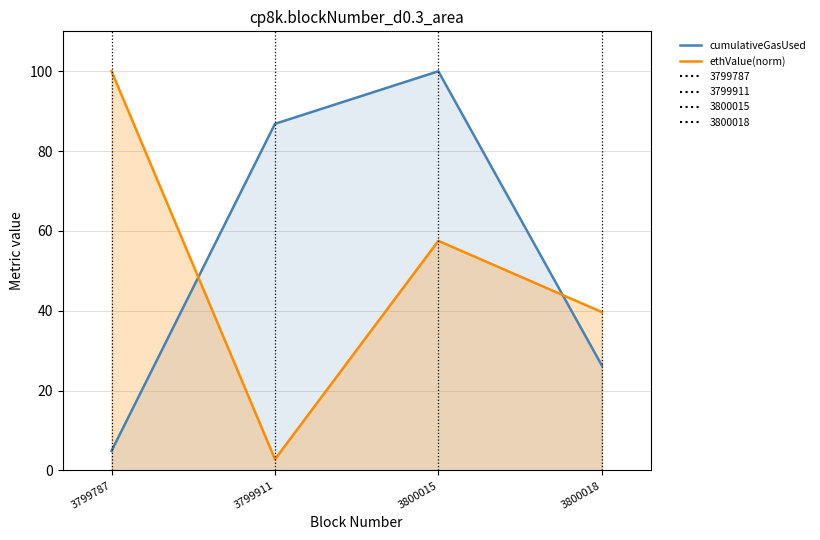

What is the sum of the ethValue(norm) values at 3799911 and 3799787?

102.8